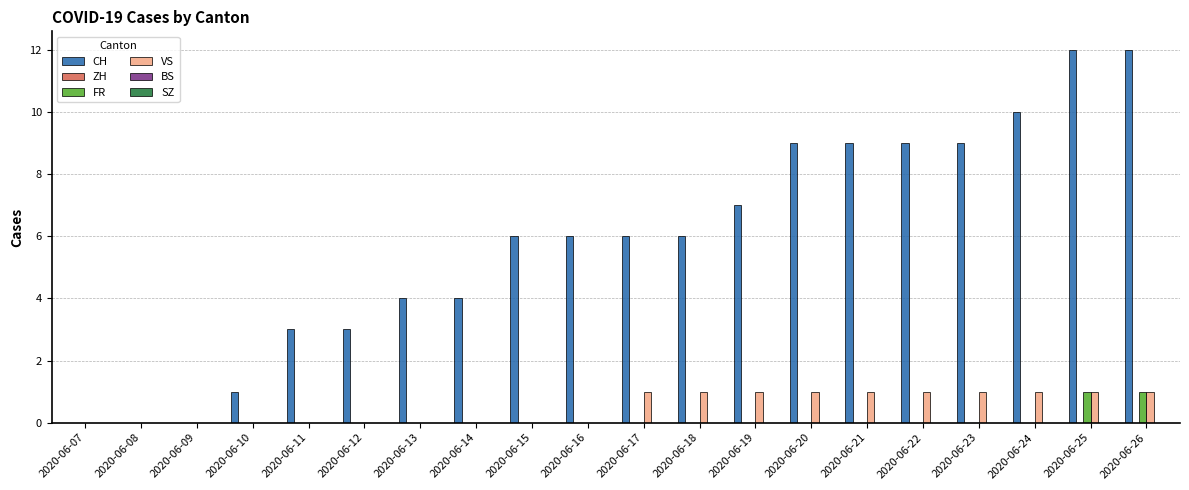

What is the sum of the CH values at 2020-06-24 and 2020-06-15?

16